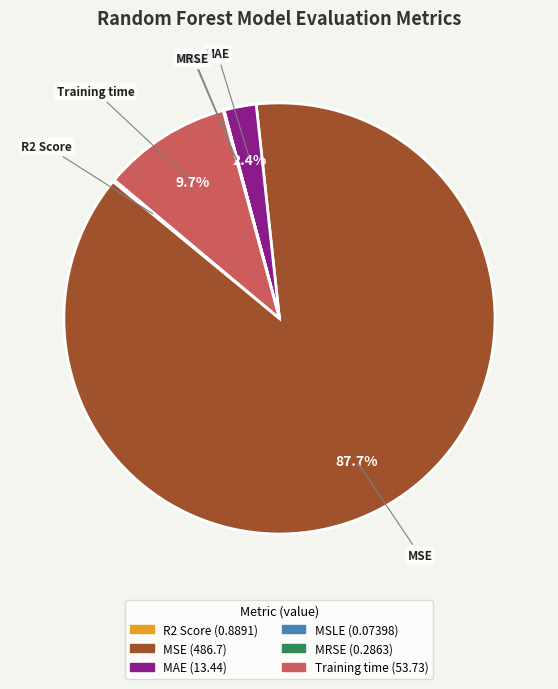

Which category accounts for the majority?

MSE